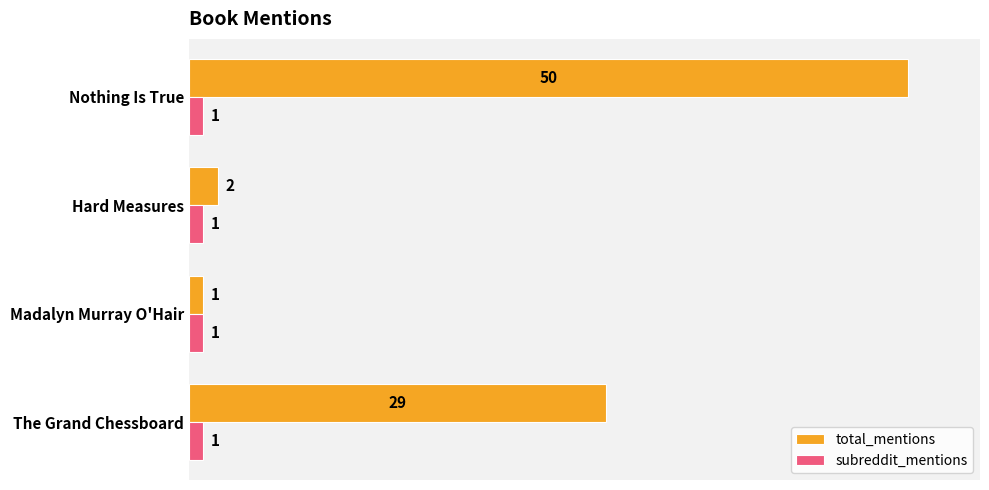

At which category is the sum across all series the highest?

Nothing Is True